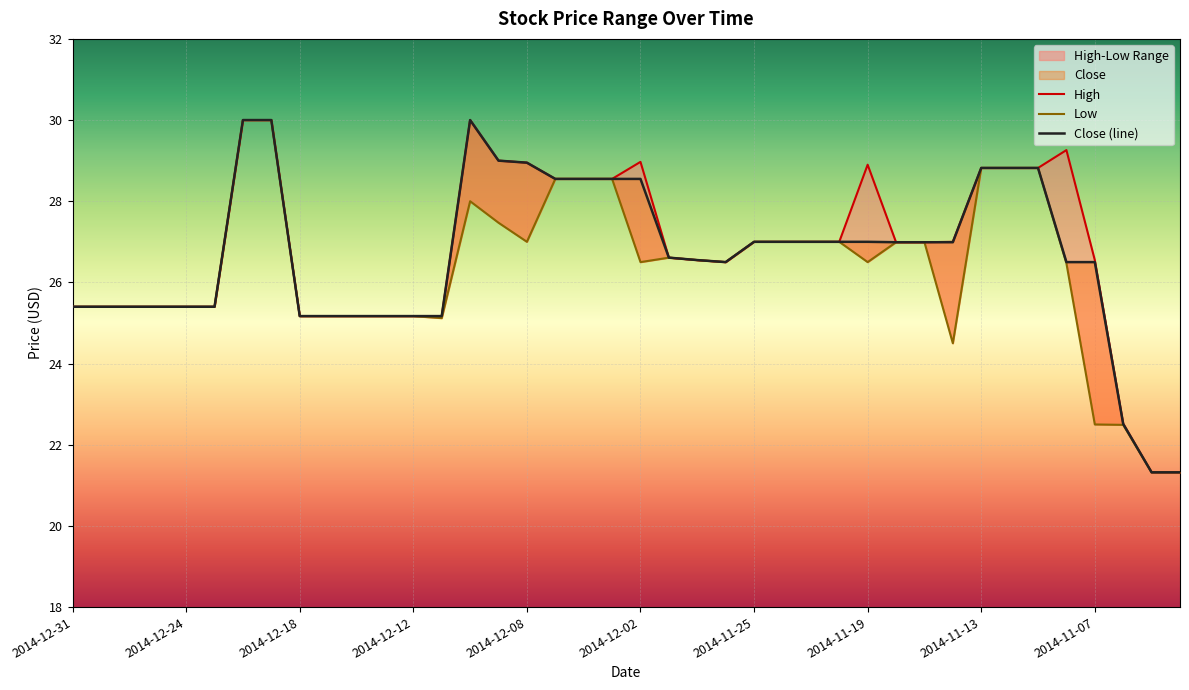

Is it true that Close (line) equals 42.0 at 27?

False